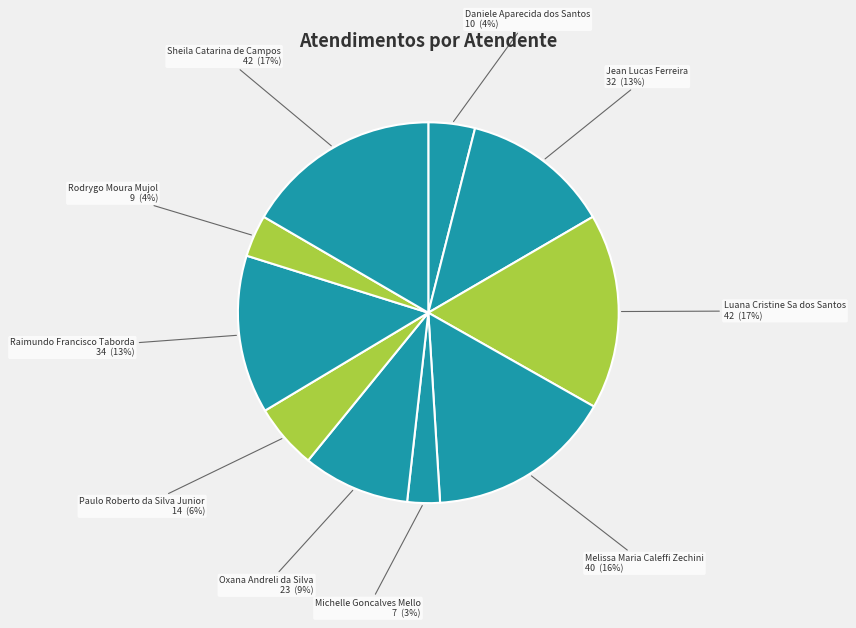

How many segments does this pie chart have?

10